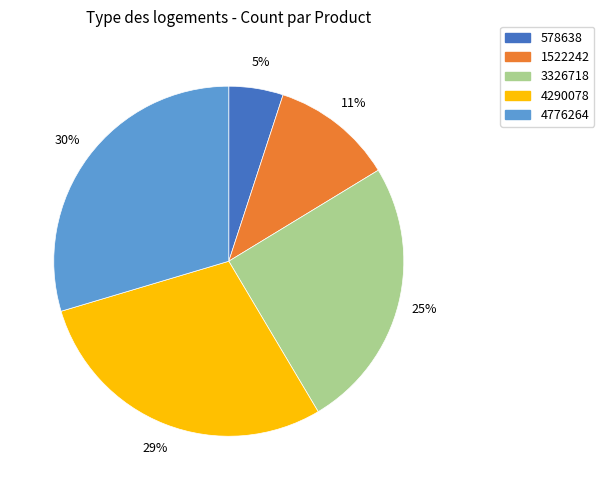

Which category has the biggest portion of the pie?

4776264